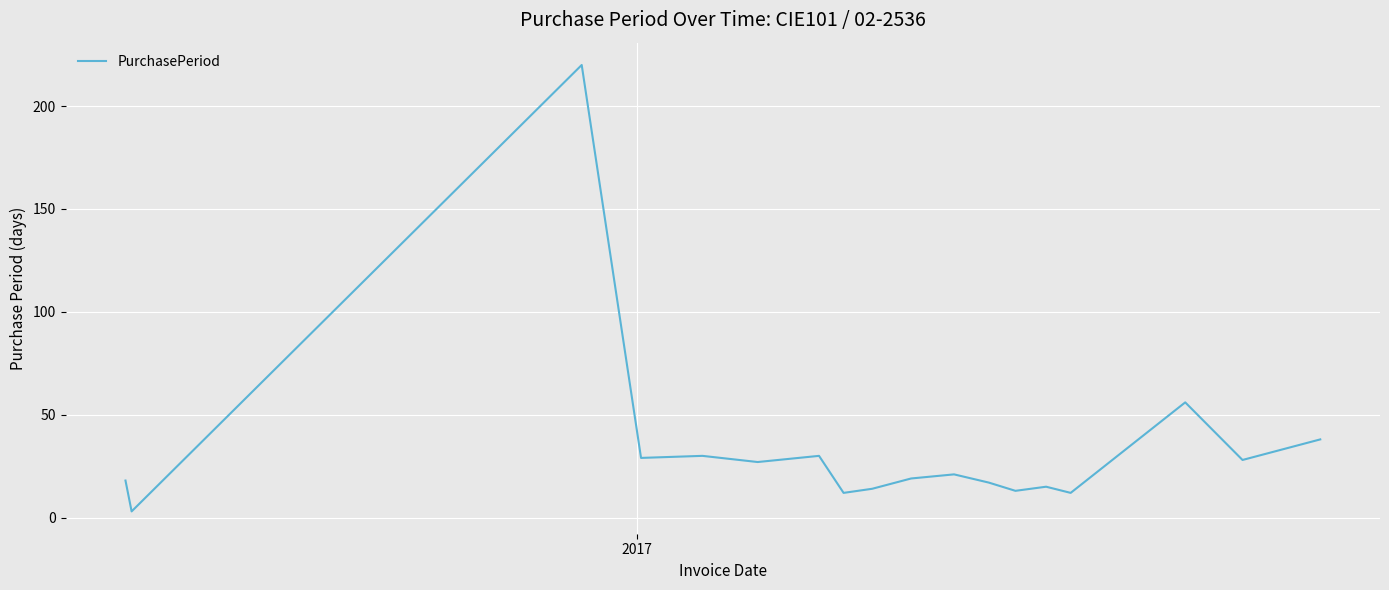

What is the greatest value displayed?

220